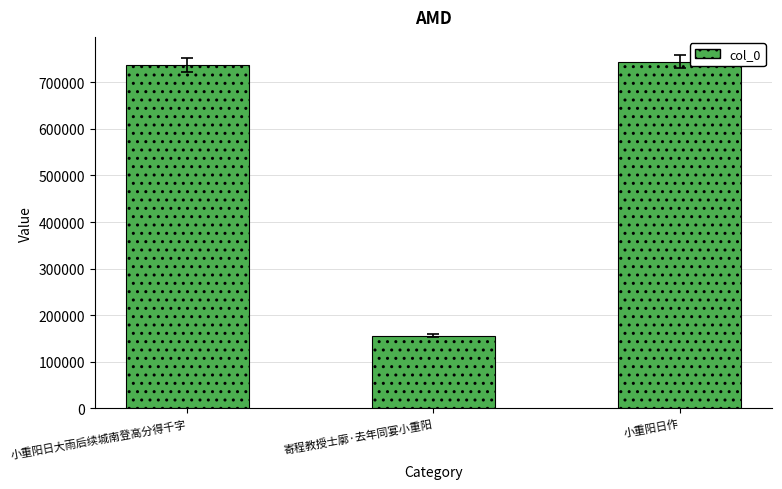

Rank the categories by value from highest to lowest.

小重阳日作, 小重阳日大雨后续城南登高分得千字, 寄程教授士廓·去年同宴小重阳